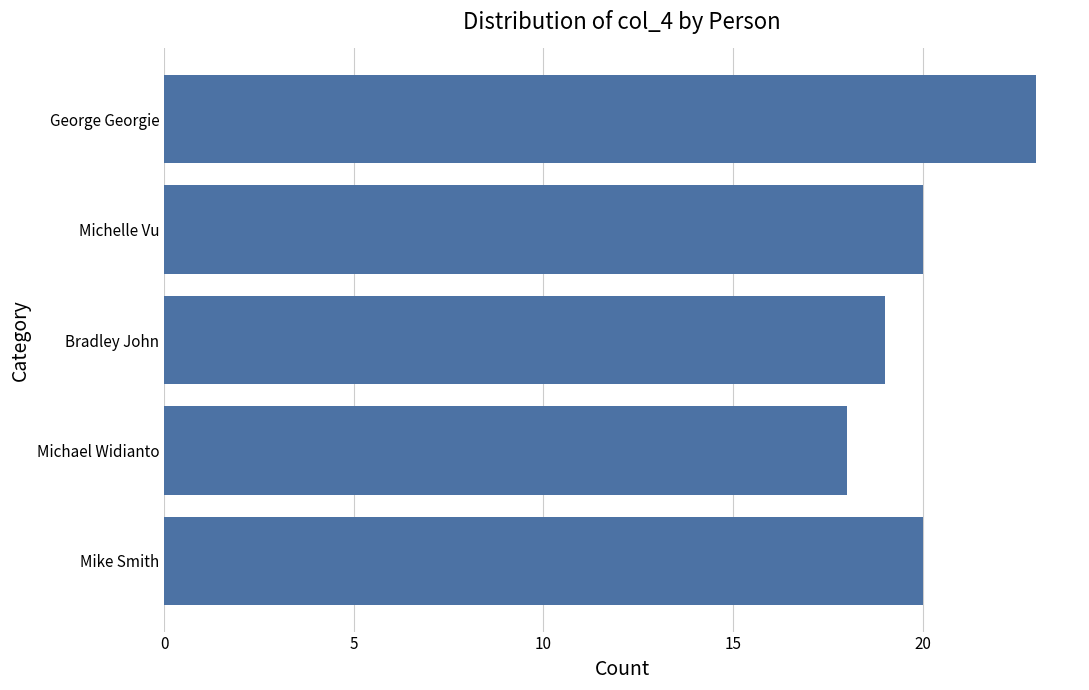

What is the smallest value displayed?

18